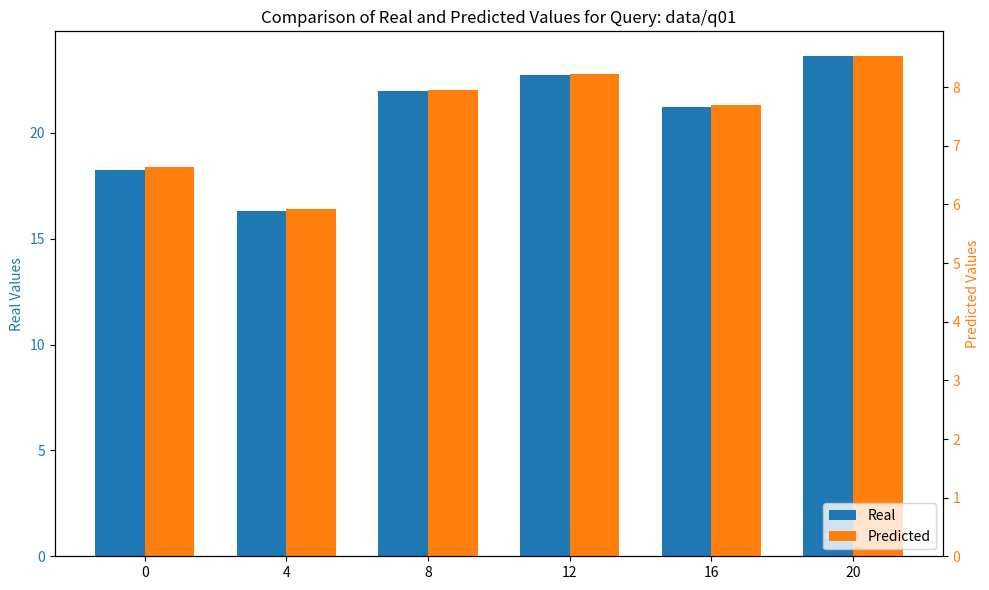

What is the lowest value of the Predicted series?

5.9